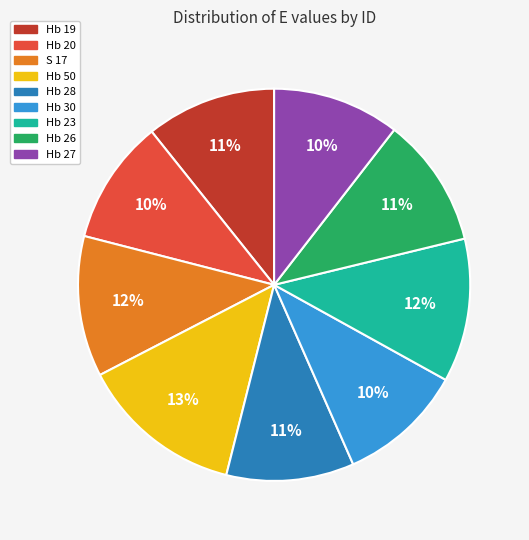

What is the ratio of the value at Hb 30 to the value at Hb 27?

1.0